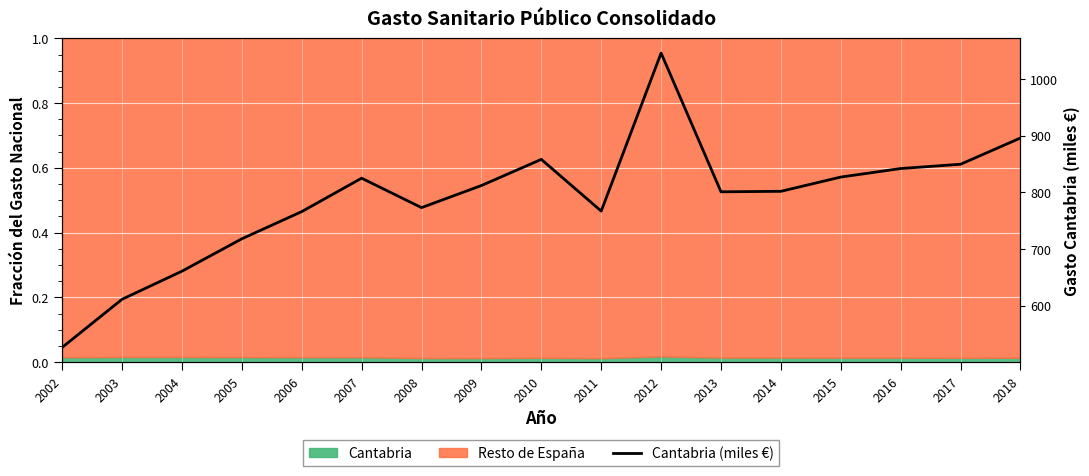

Rank the categories by value from lowest to highest.

2002, 2003, 2004, 2005, 2006, 2011, 2008, 2013, 2014, 2009, 2007, 2015, 2016, 2017, 2010, 2018, 2012